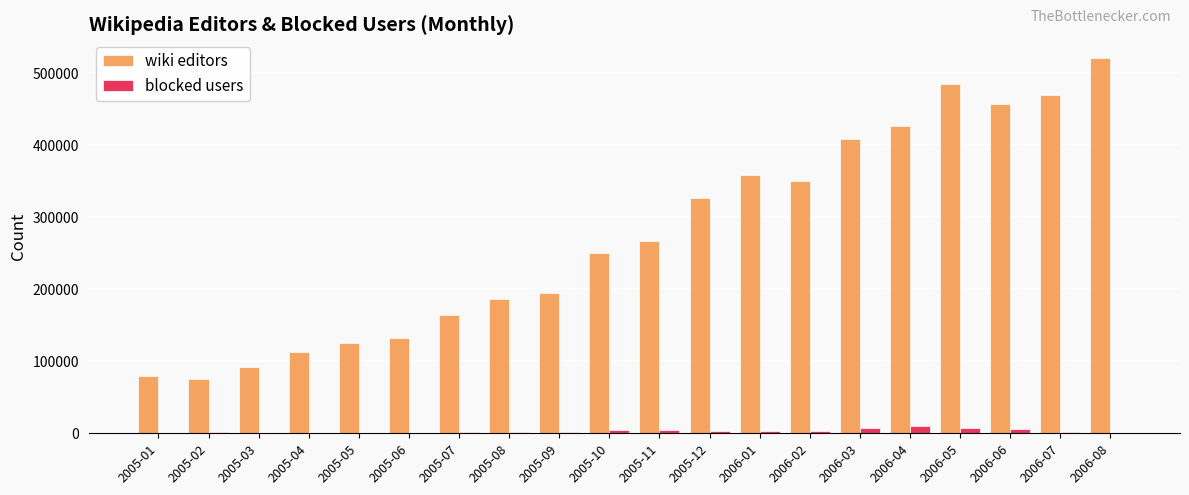

How many groups of bars are there?

20